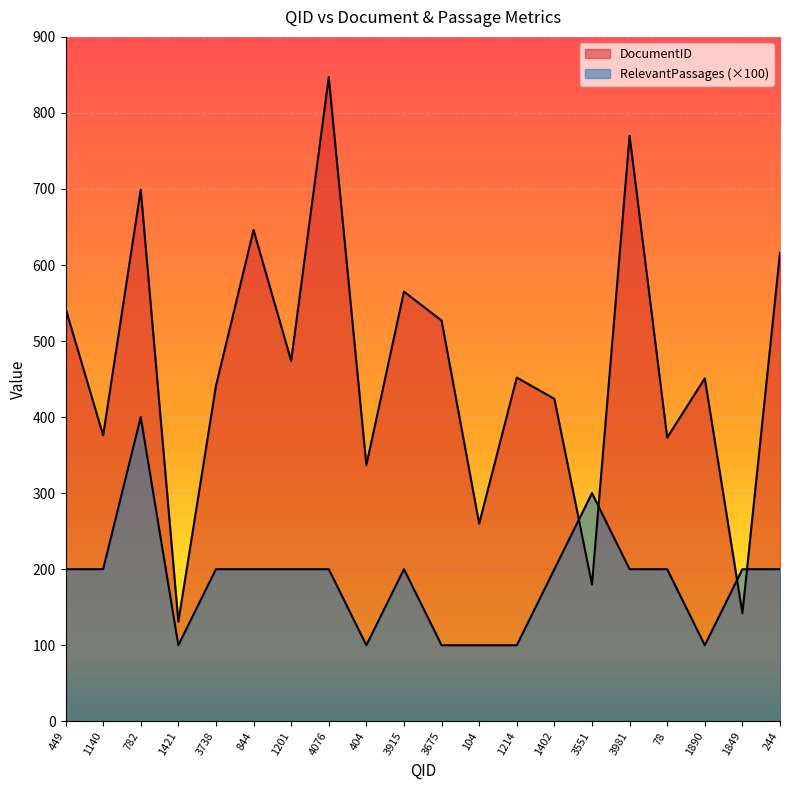

What is the sum of all DocumentID values?

9254